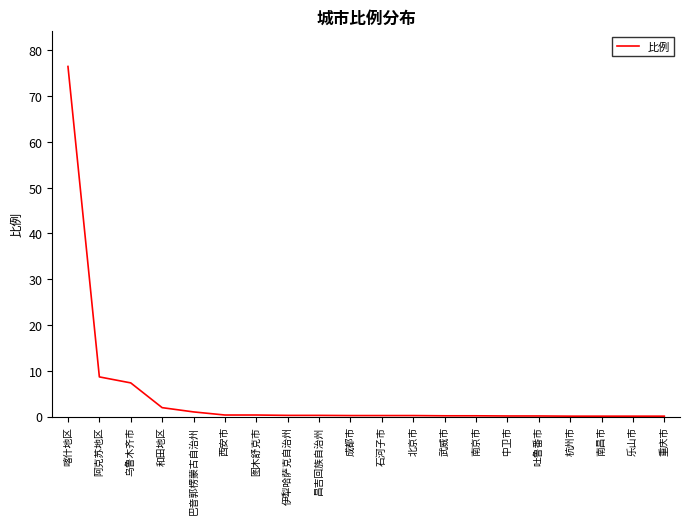

The value at 成都市 is 0.2. True or false?

True